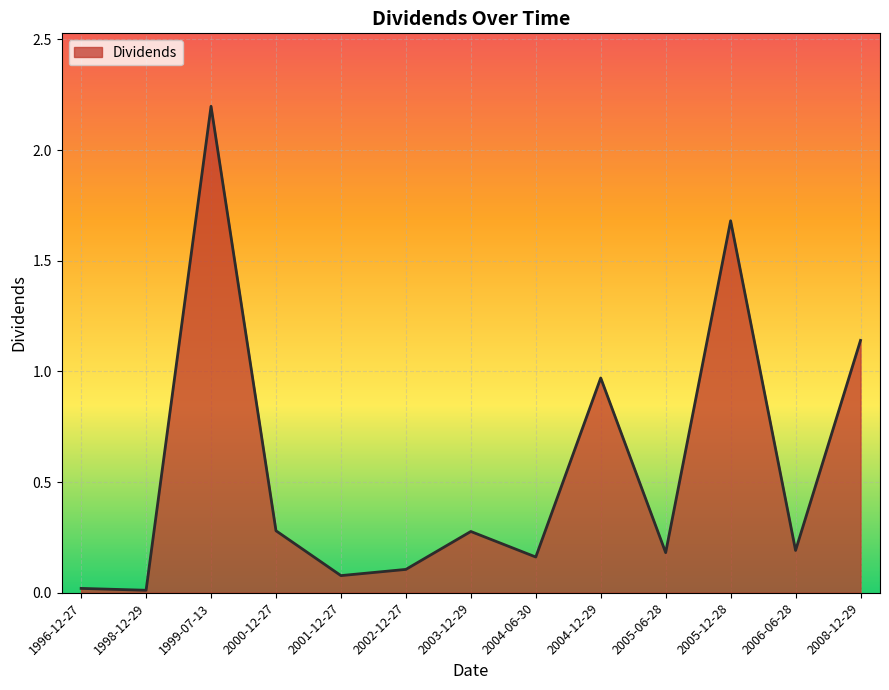

True or false: the data shows 0.5 at 2008-12-29.

False